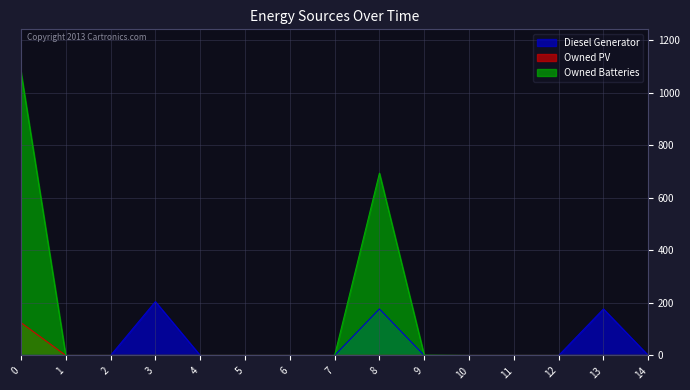

Where is Owned PV nearest to the value 62?

1